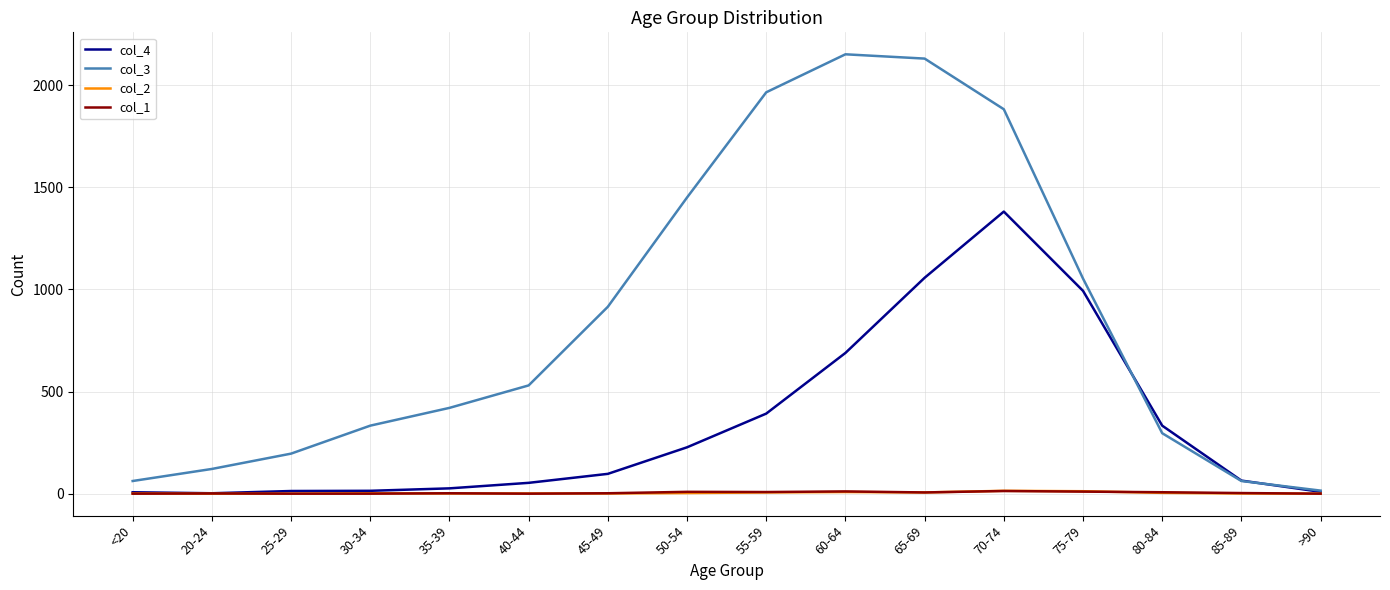

The col_4 series shows 9 at >90. True or false?

True